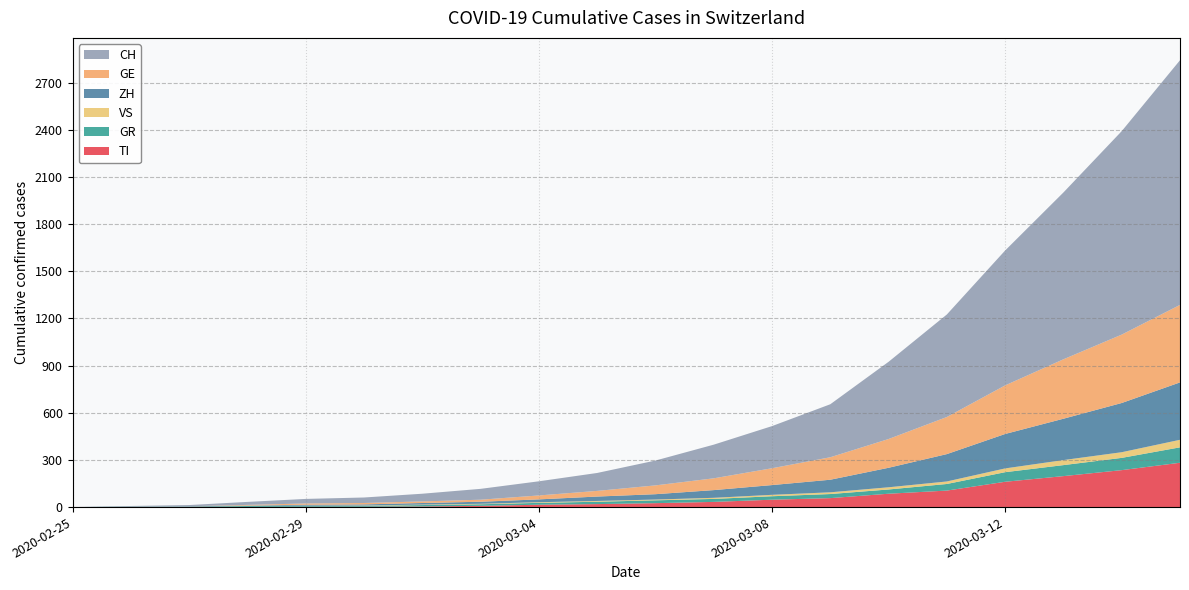

Reading left to right, list all the values displayed in this chart.

TI: 2020-02-25=0	2020-02-26=1	2020-02-27=1	2020-02-28=1	2020-02-29=2	2020-03-01=2	2020-03-02=4	2020-03-03=8	2020-03-04=15	2020-03-05=19	2020-03-06=25	2020-03-07=33	2020-03-08=47	2020-03-09=57	2020-03-10=85	2020-03-11=105	2020-03-12=161	2020-03-13=197	2020-03-14=235	2020-03-15=282
GE: 2020-02-25=0	2020-02-26=0	2020-02-27=0	2020-02-28=4	2020-02-29=8	2020-03-01=9	2020-03-02=10	2020-03-03=13	2020-03-04=25	2020-03-05=36	2020-03-06=56	2020-03-07=75	2020-03-08=107	2020-03-09=143	2020-03-10=183	2020-03-11=236	2020-03-12=309	2020-03-13=378	2020-03-14=435	2020-03-15=493
GR: 2020-02-25=0	2020-02-26=2	2020-02-27=2	2020-02-28=6	2020-02-29=6	2020-03-01=6	2020-03-02=9	2020-03-03=10	2020-03-04=12	2020-03-05=15	2020-03-06=18	2020-03-07=19	2020-03-08=22	2020-03-09=26	2020-03-10=27	2020-03-11=42	2020-03-12=61	2020-03-13=70	2020-03-14=78	2020-03-15=98
VS: 2020-02-25=0	2020-02-26=0	2020-02-27=0	2020-02-28=1	2020-02-29=1	2020-03-01=2	2020-03-02=3	2020-03-03=3	2020-03-04=4	2020-03-05=5	2020-03-06=5	2020-03-07=7	2020-03-08=9	2020-03-09=11	2020-03-10=14	2020-03-11=16	2020-03-12=24	2020-03-13=32	2020-03-14=36	2020-03-15=48
ZH: 2020-02-25=0	2020-02-26=0	2020-02-27=2	2020-02-28=2	2020-02-29=6	2020-03-01=7	2020-03-02=10	2020-03-03=13	2020-03-04=18	2020-03-05=28	2020-03-06=34	2020-03-07=49	2020-03-08=62	2020-03-09=80	2020-03-10=124	2020-03-11=174	2020-03-12=219	2020-03-13=263	2020-03-14=313	2020-03-15=365
CH: 2020-02-25=0	2020-02-26=4	2020-02-27=8	2020-02-28=19	2020-02-29=29	2020-03-01=35	2020-03-02=49	2020-03-03=69	2020-03-04=90	2020-03-05=114	2020-03-06=158	2020-03-07=214	2020-03-08=268	2020-03-09=337	2020-03-10=491	2020-03-11=652	2020-03-12=858	2020-03-13=1061	2020-03-14=1294	2020-03-15=1556